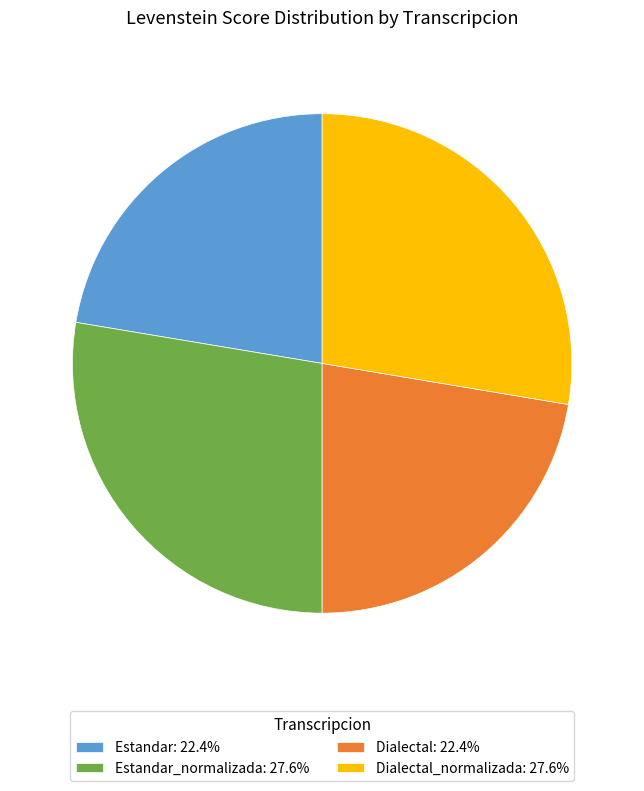

What is the ratio of the value at Dialectal: 22.4% to the value at Estandar_normalizada: 27.6%?

0.8